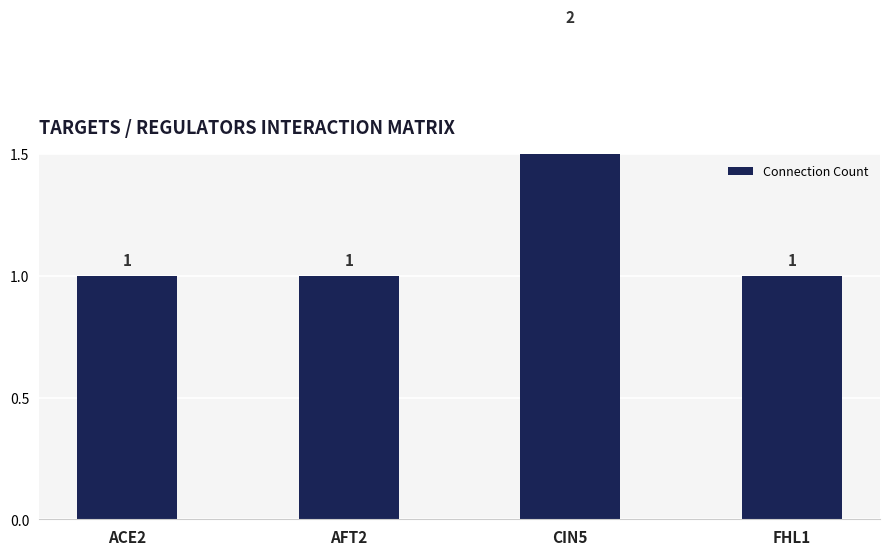

Where is the data nearest to the value 1?

ACE2